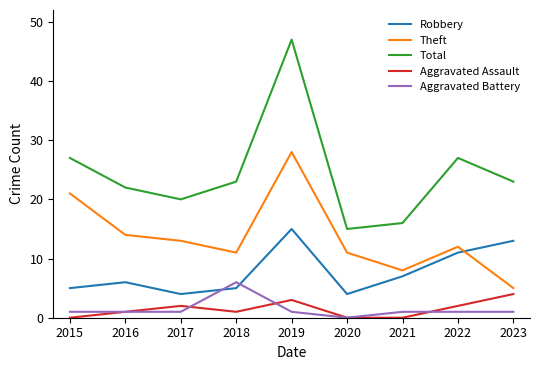

Reading left to right, transcribe all the data shown in this chart.

Robbery: 2015=5	2016=6	2017=4	2018=5	2019=15	2020=4	2021=7	2022=11	2023=13
Theft: 2015=21	2016=14	2017=13	2018=11	2019=28	2020=11	2021=8	2022=12	2023=5
Total: 2015=27	2016=22	2017=20	2018=23	2019=47	2020=15	2021=16	2022=27	2023=23
Aggravated Assault: 2015=0	2016=1	2017=2	2018=1	2019=3	2020=0	2021=0	2022=2	2023=4
Aggravated Battery: 2015=1	2016=1	2017=1	2018=6	2019=1	2020=0	2021=1	2022=1	2023=1